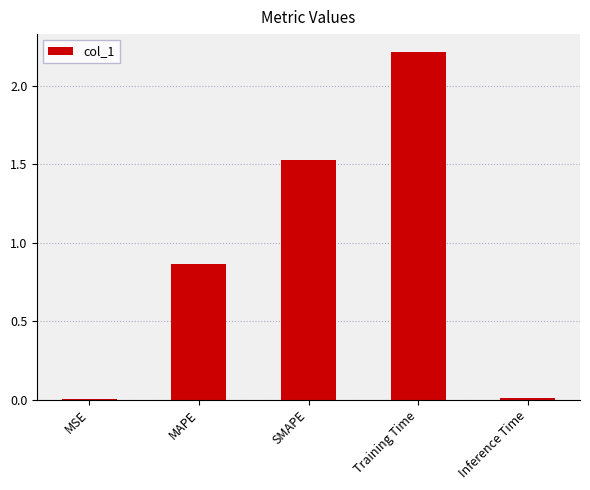

Between Training Time and MSE, which is larger?

Training Time